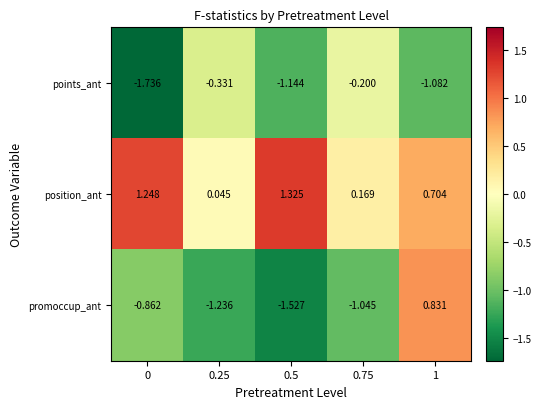

Is the value of points_ant at 0 greater than the value of position_ant at 0.75?

No